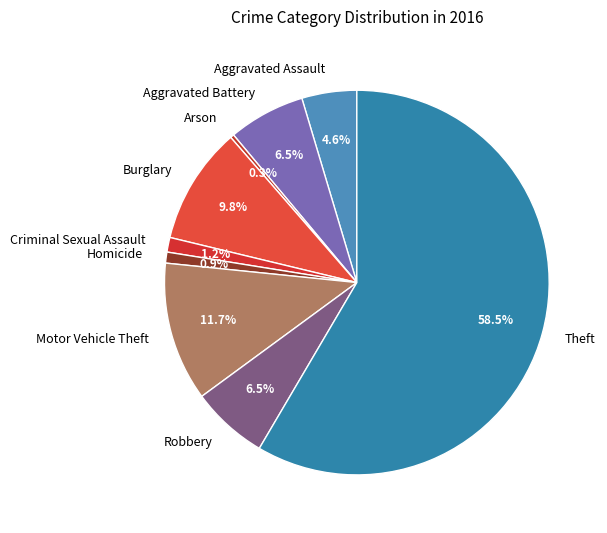

What is the smallest slice in the pie chart?

Arson